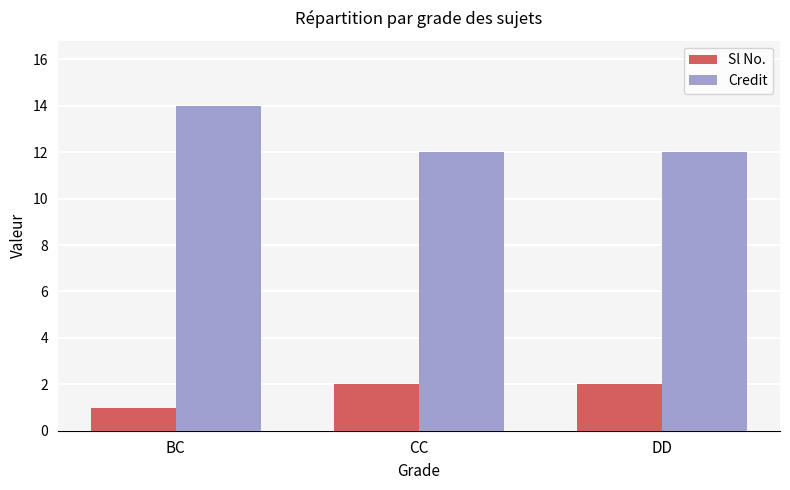

What are all the series names shown in the legend?

Sl No., Credit